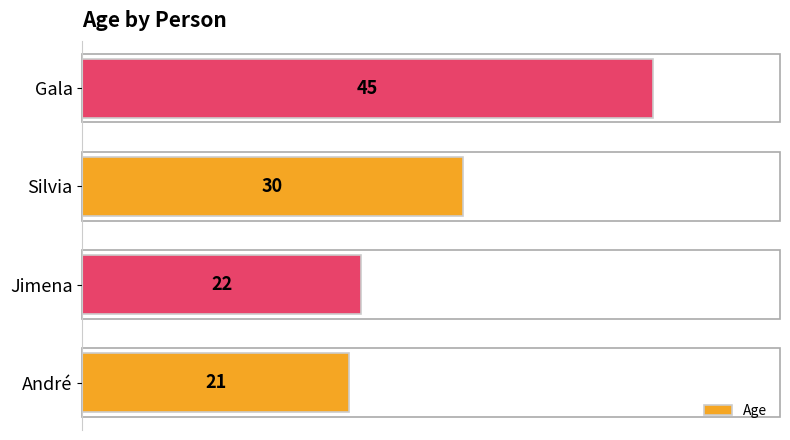

The chart shows a value of 36 at Jimena. True or false?

False